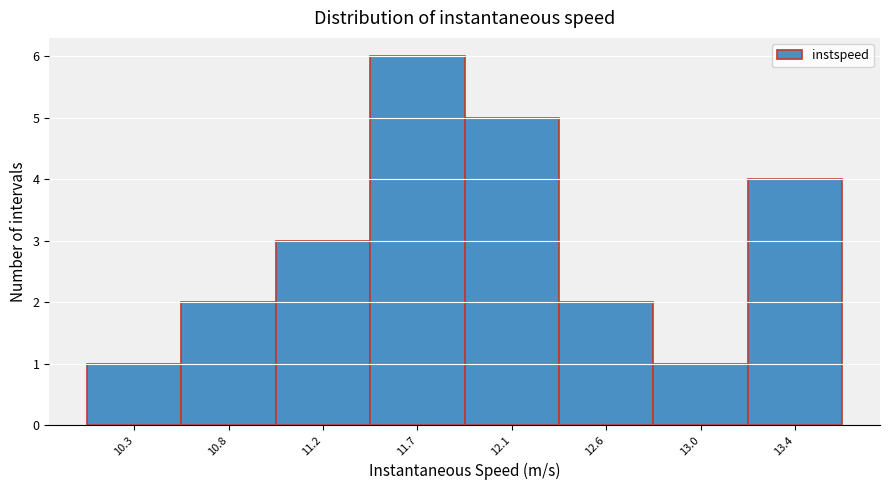

Reading right to left, list all the values displayed in this chart.

4	1	2	5	6	3	2	1